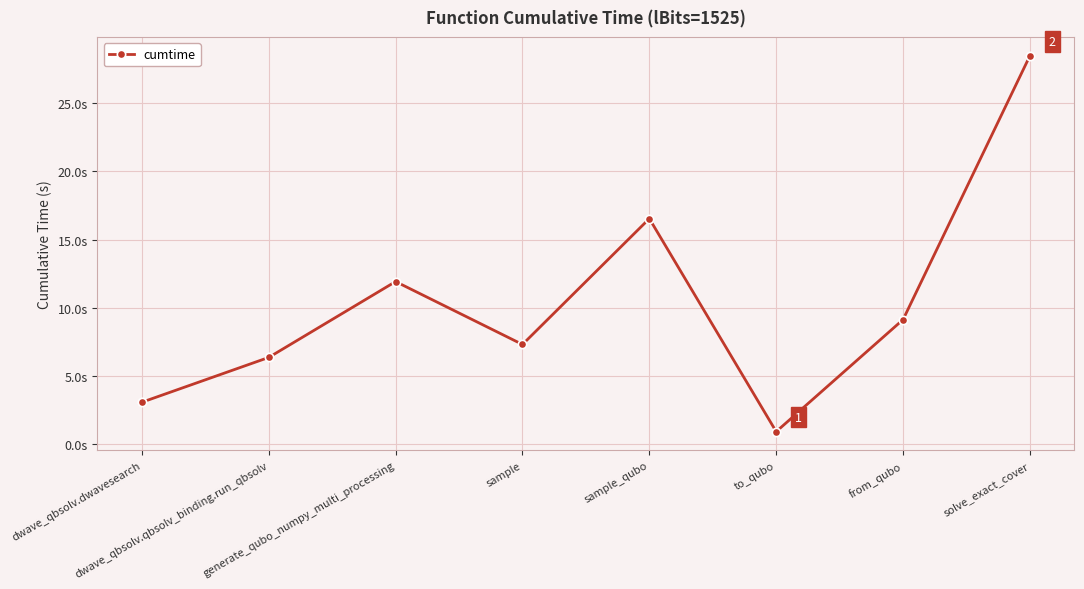

Is this an area chart (filled region under the line)?

No